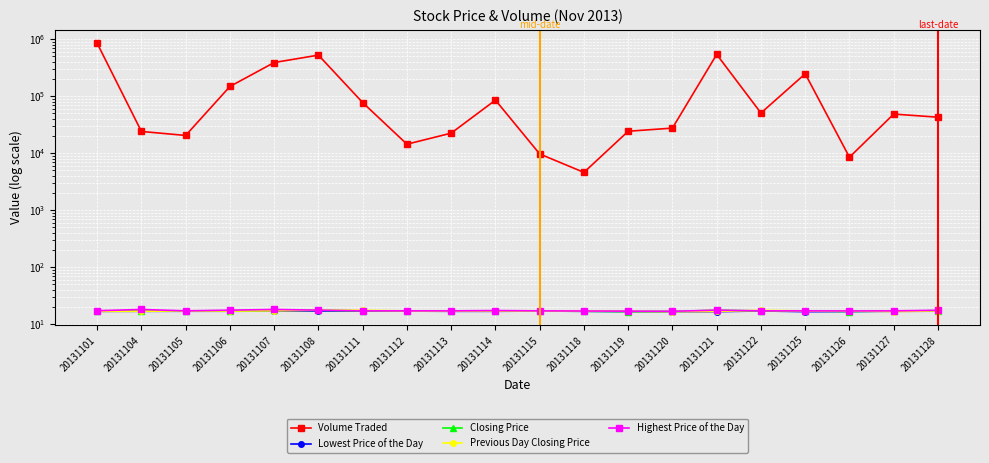

What is the difference between the highest and lowest values at 20131112?

14383.1